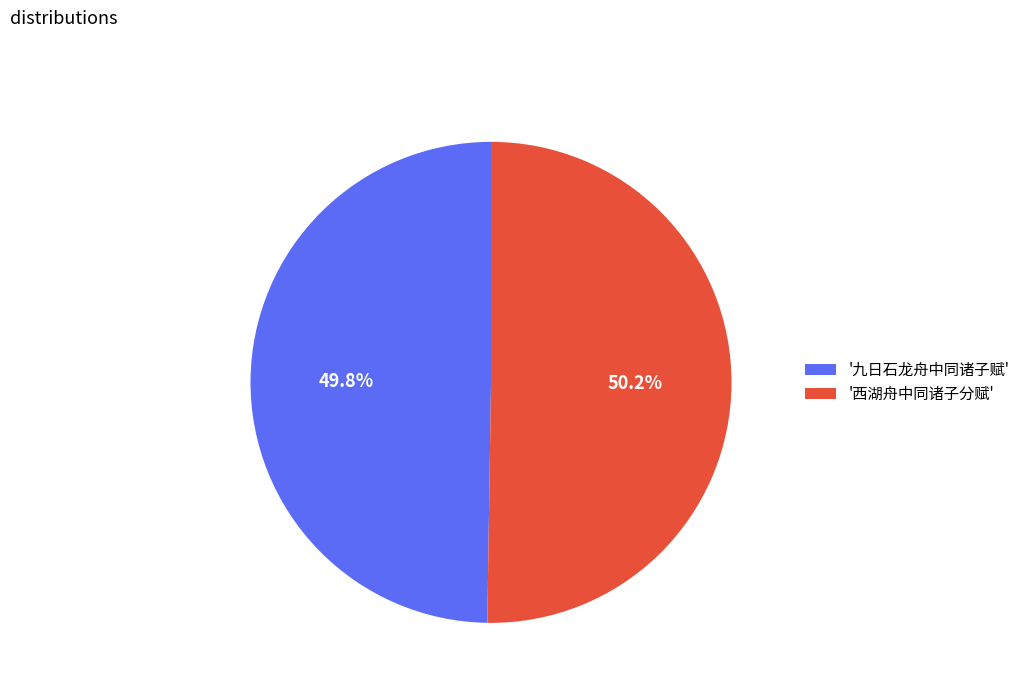

Is there a majority slice in this chart?

Yes